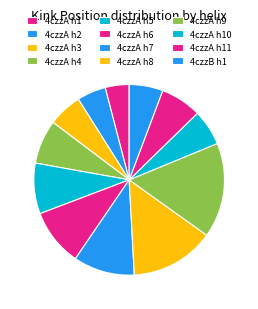

How many slices are in this pie chart?

12